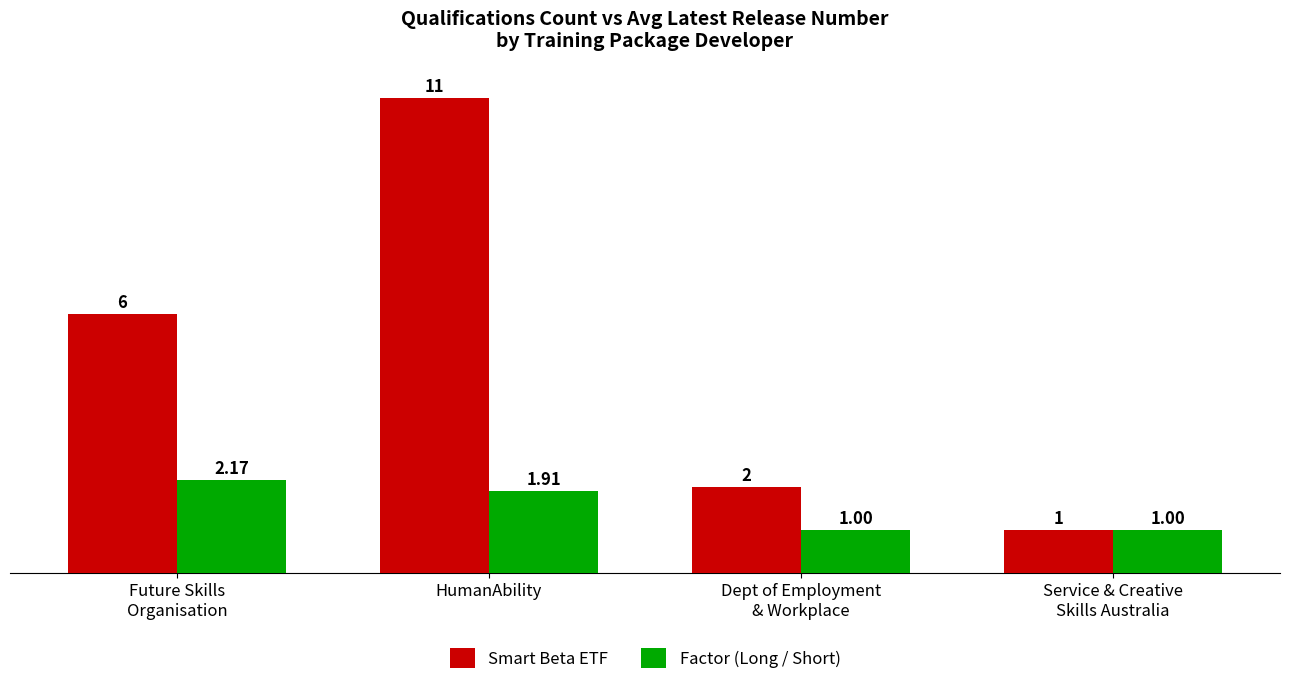

What is the sum of the Smart Beta ETF values at Dept of Employment
& Workplace and HumanAbility?

13.0